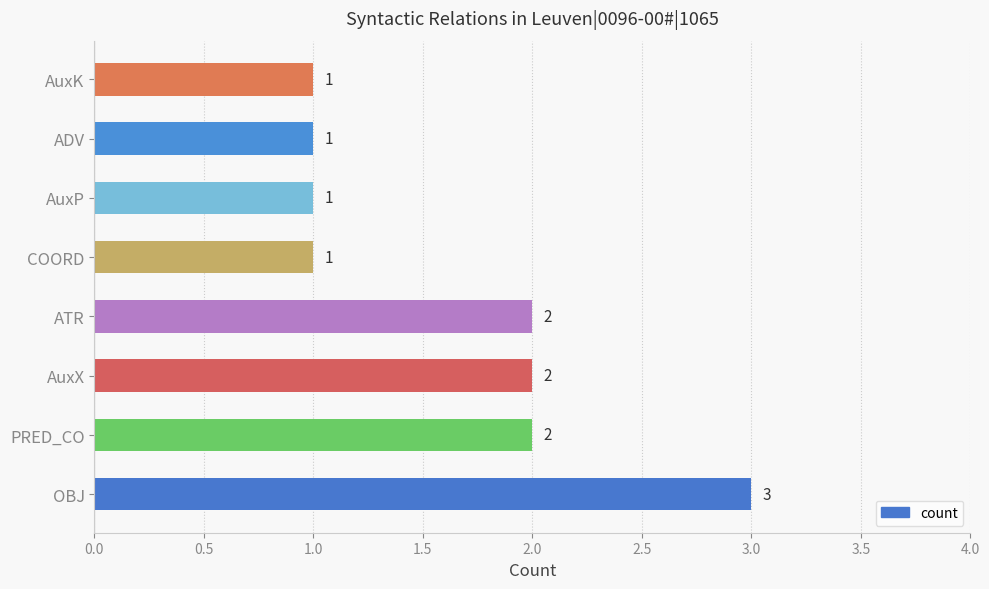

What is the maximum value shown in the chart?

3